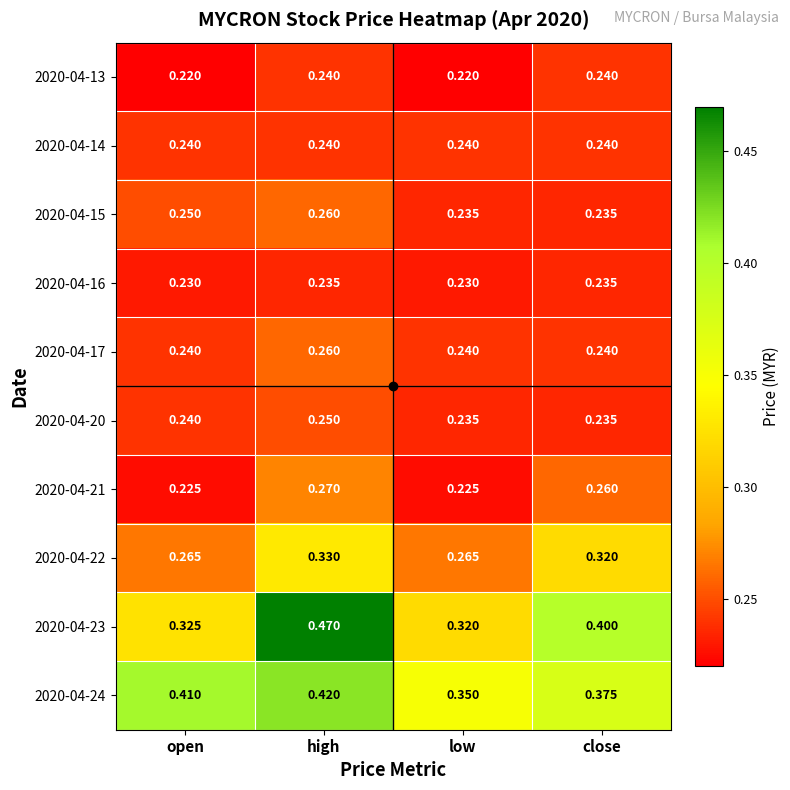

At which category is the sum across all series the highest?

high